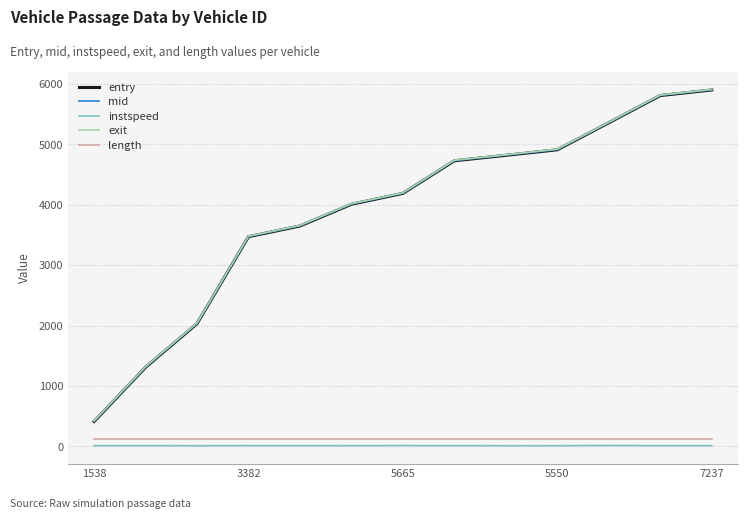

What is the lowest value of the entry series?

412.0